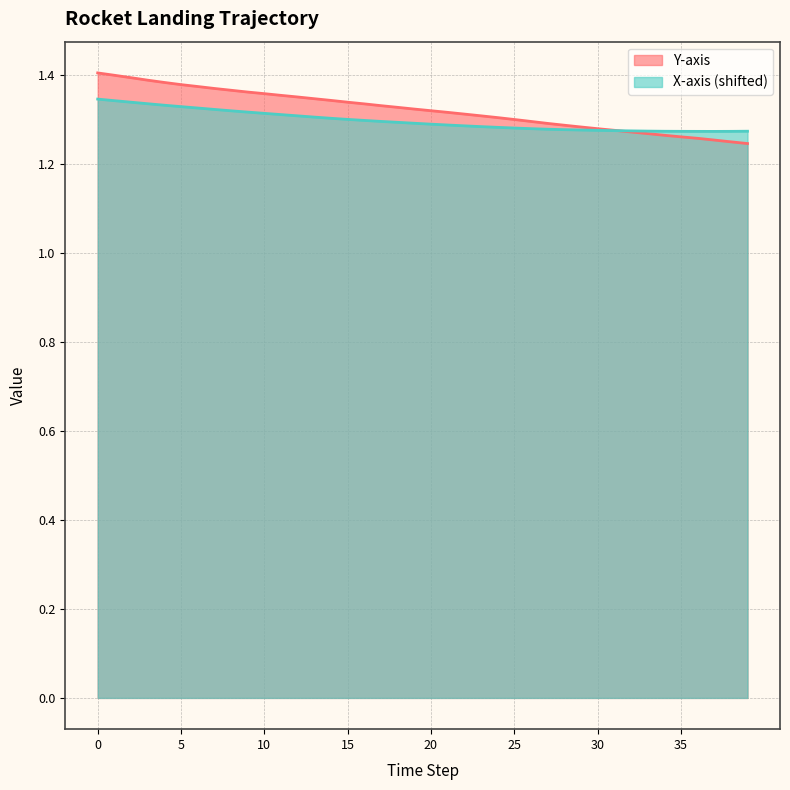

True or false: X-axis has more than 1 points higher than both neighbors.

False